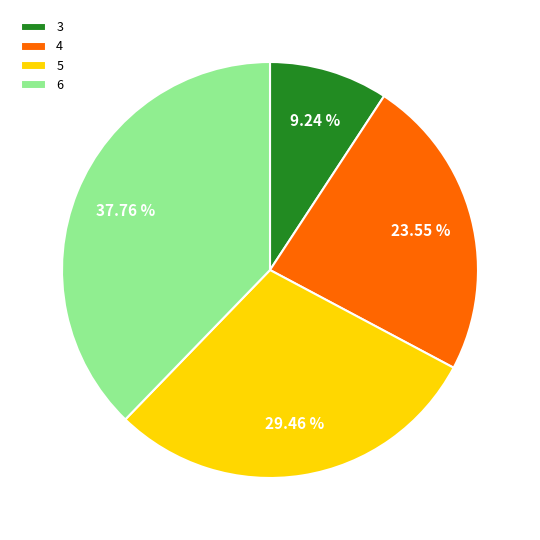

How much of the chart is everything except 5?

70.5%